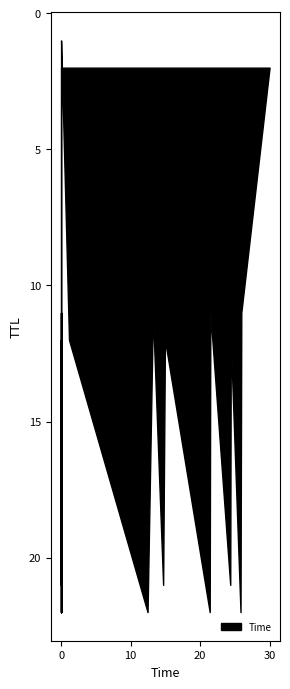

Reading left to right, extract all data points from this chart.

0.0	1.1	12.4	13.2	14.7	14.9	21.4	21.5	24.3	24.4	25.8	25.9	30.0